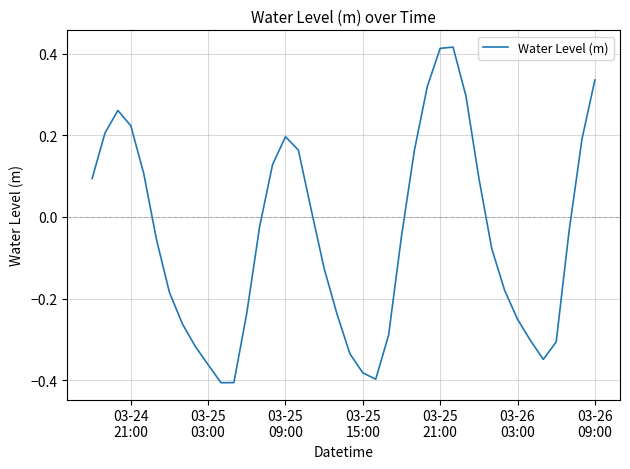

Reading left to right, transcribe all the data shown in this chart.

0.1	0.2	0.3	0.2	0.1	-0.1	-0.2	-0.3	-0.3	-0.4	-0.4	-0.4	-0.2	-0.0	0.1	0.2	0.2	0.0	-0.1	-0.2	-0.3	-0.4	-0.4	-0.3	-0.0	0.2	0.3	0.4	0.4	0.3	0.1	-0.1	-0.2	-0.3	-0.3	-0.3	-0.3	-0.0	0.2	0.3